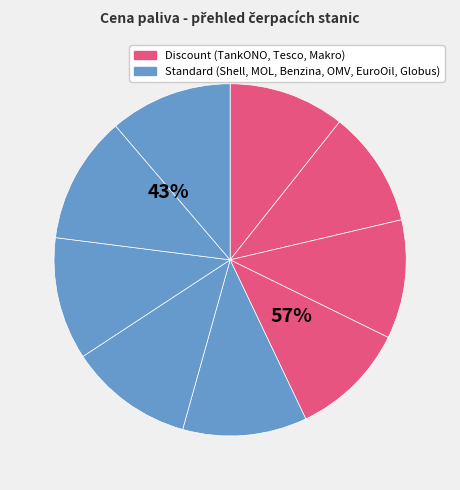

Is it true that Makro is 16% of the pie?

False